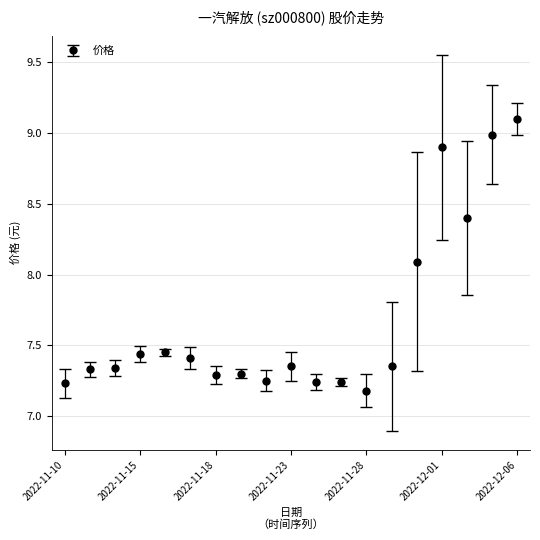

What is the sum of all values?

145.9